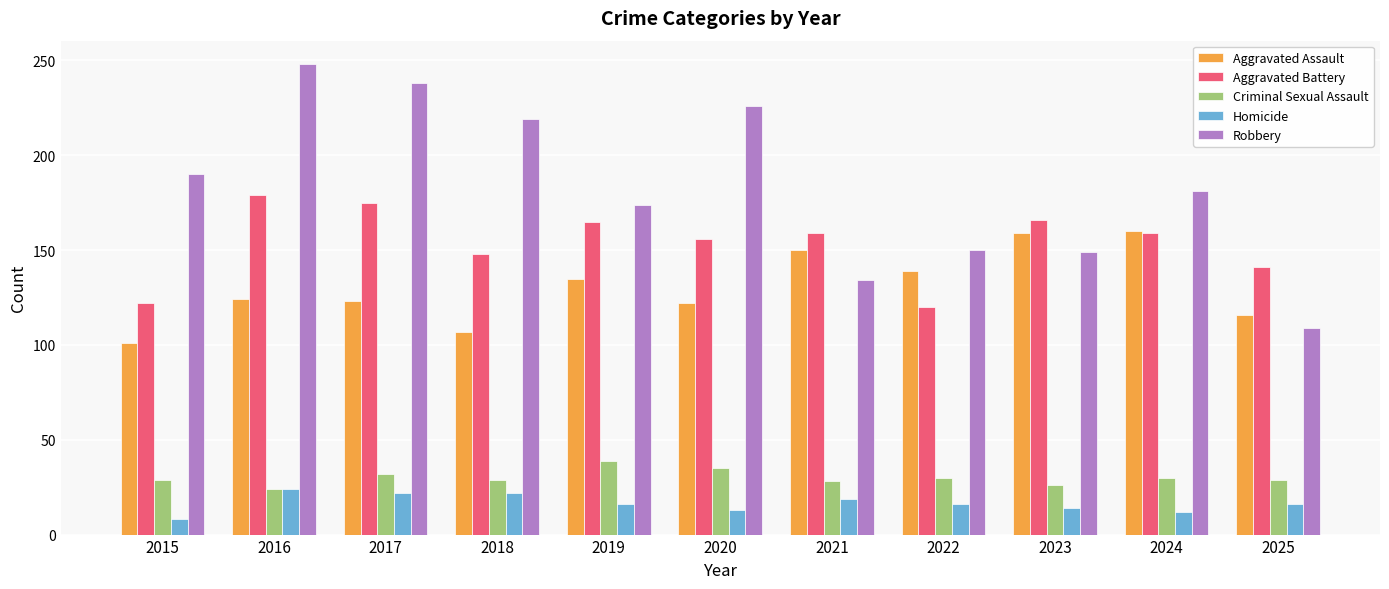

What value does the Criminal Sexual Assault series have at 2025?

29